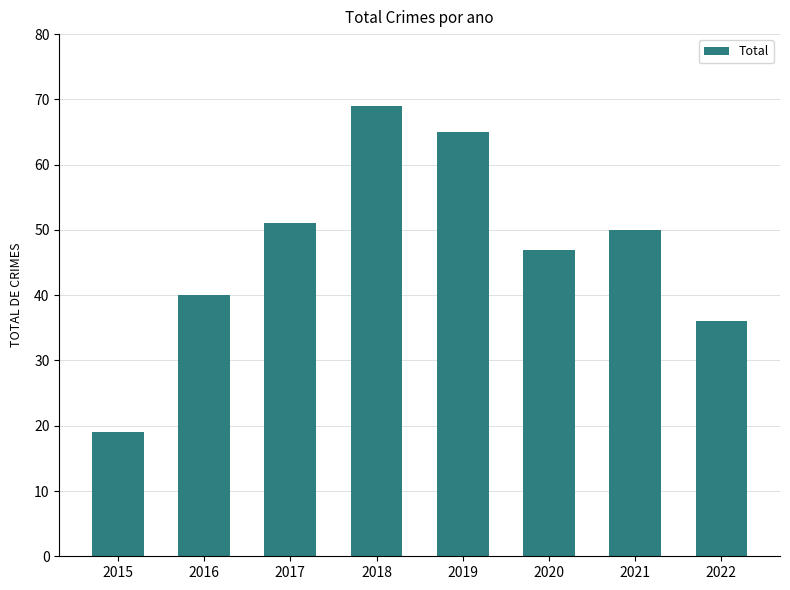

What is the value of the 3rd bar from the left?

51